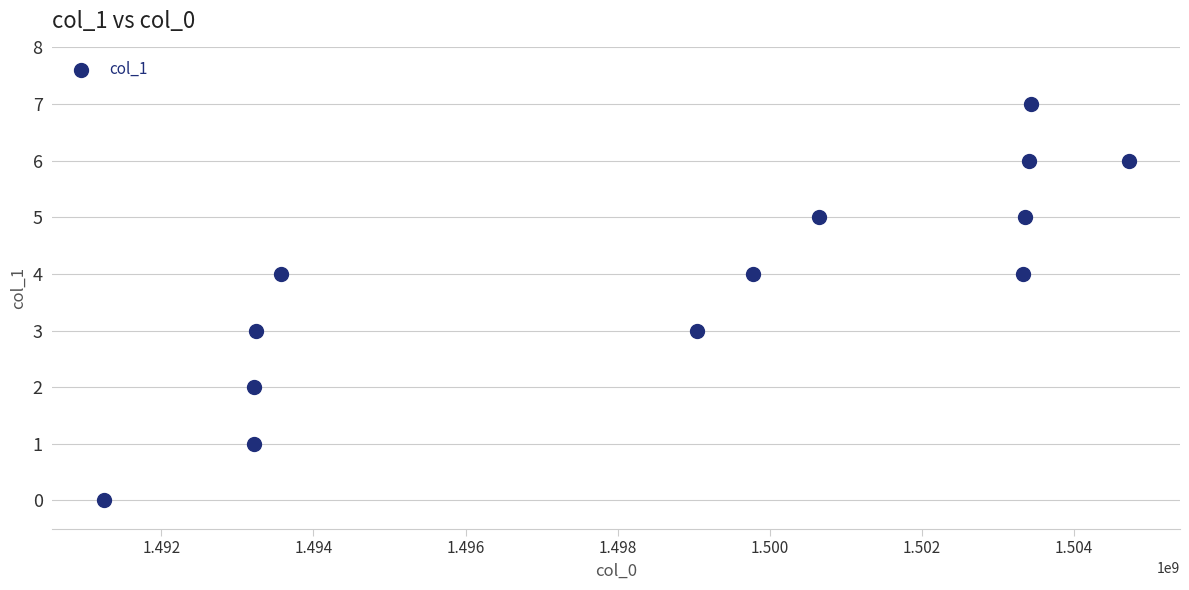

What is the range of Y values (max minus min)?

7